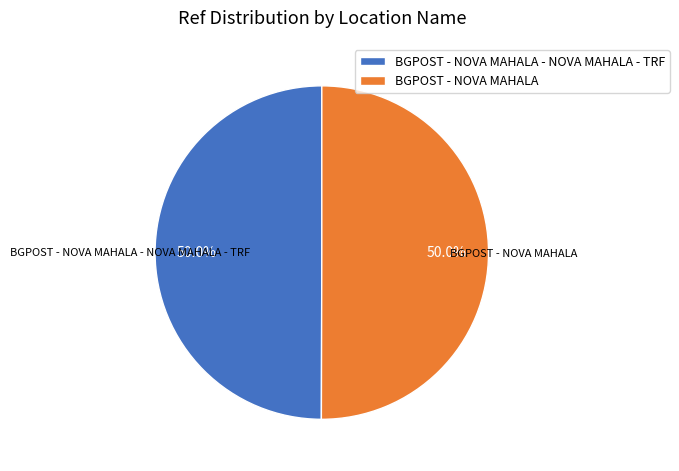

Approximately how many times larger is the value at BGPOST - NOVA MAHALA compared to BGPOST - NOVA MAHALA - NOVA MAHALA - TRF?

1.0